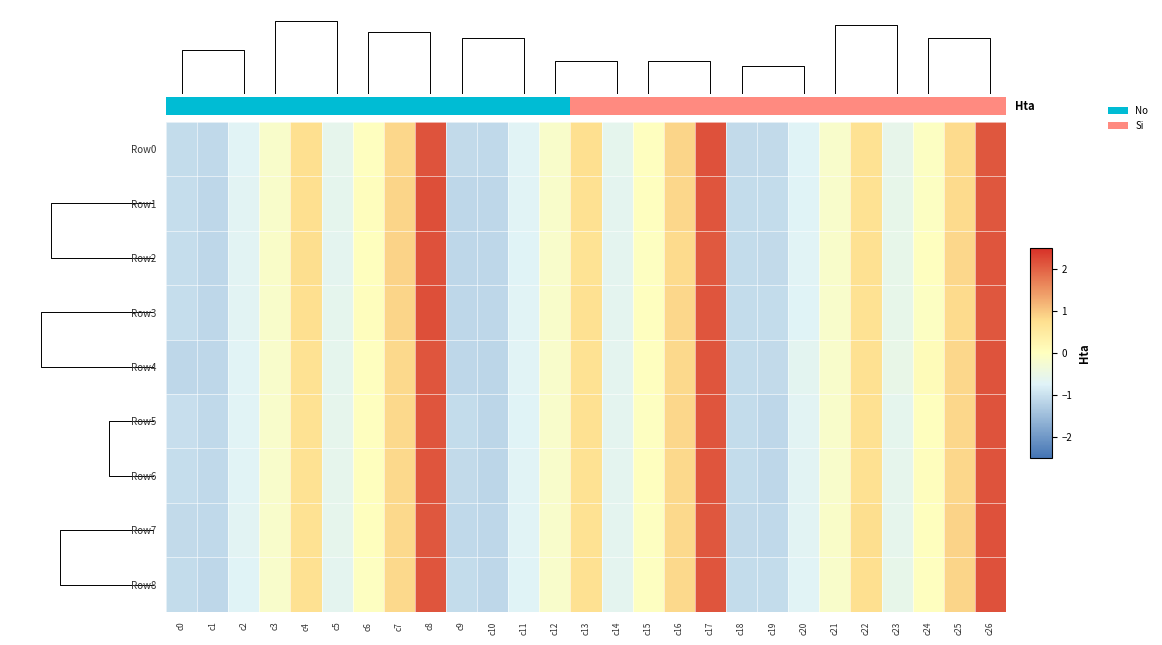

Rank the series at c3 from lowest to highest value.

Row6, Row4, Row5, Row8, Row7, Row0, Row1, Row3, Row2